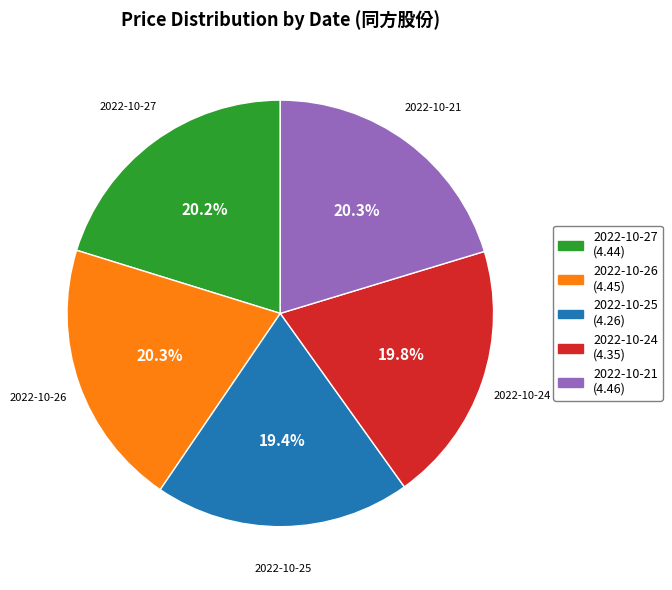

The 2022-10-24 slice represents 13% of the pie. True or false?

False